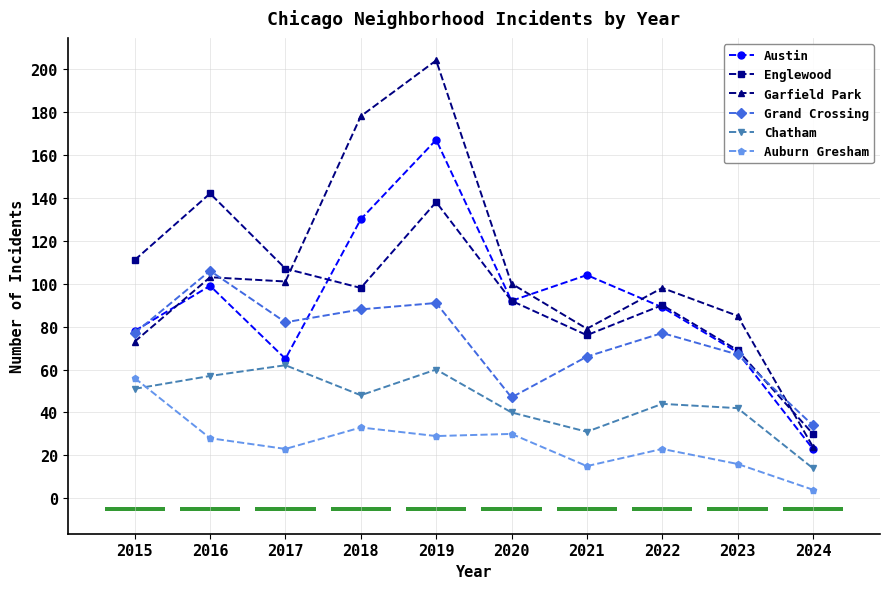

What is the sum of the Chatham values at 2016 and 2020?

97